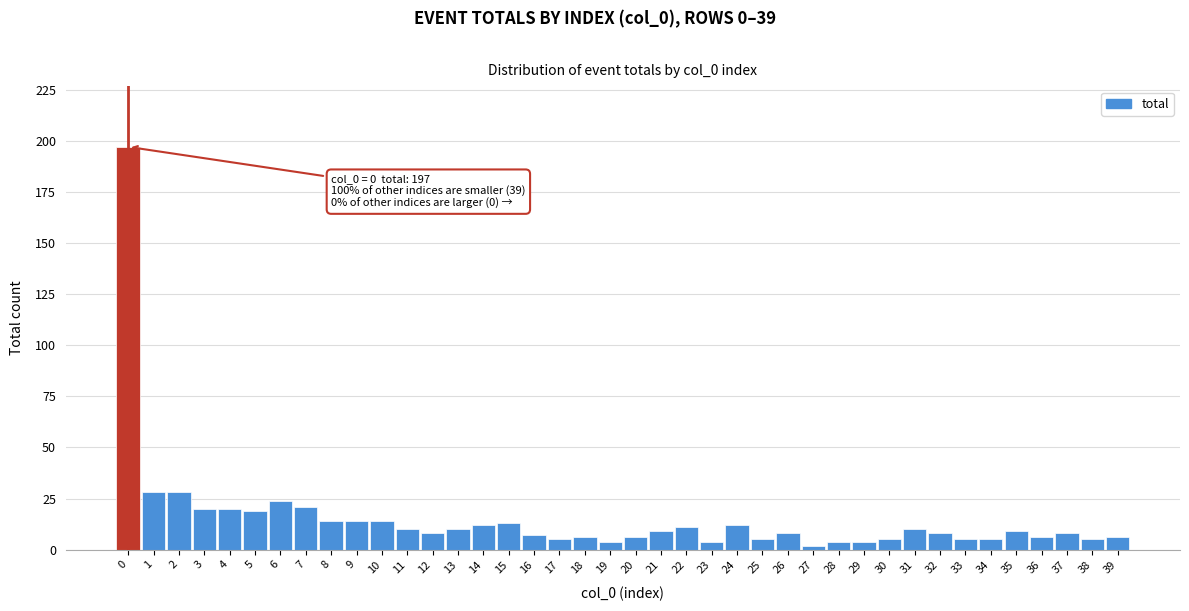

What is the sum of all values?

606